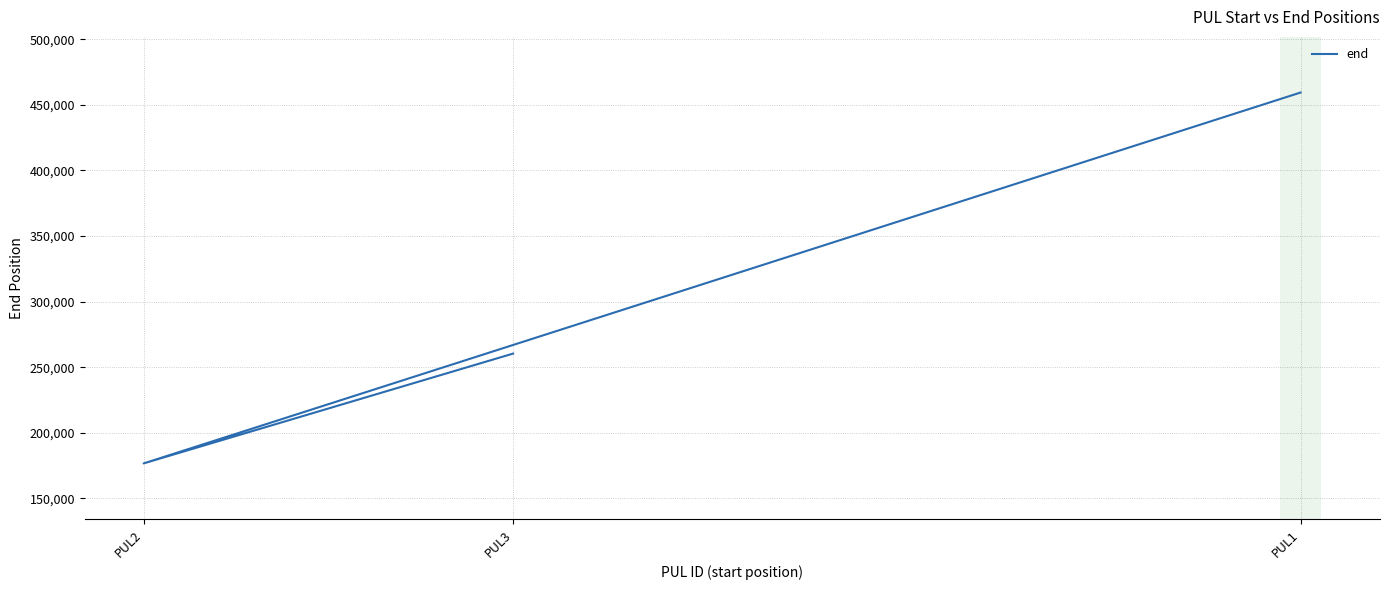

The chart shows a value of 389999 at PUL3. True or false?

False